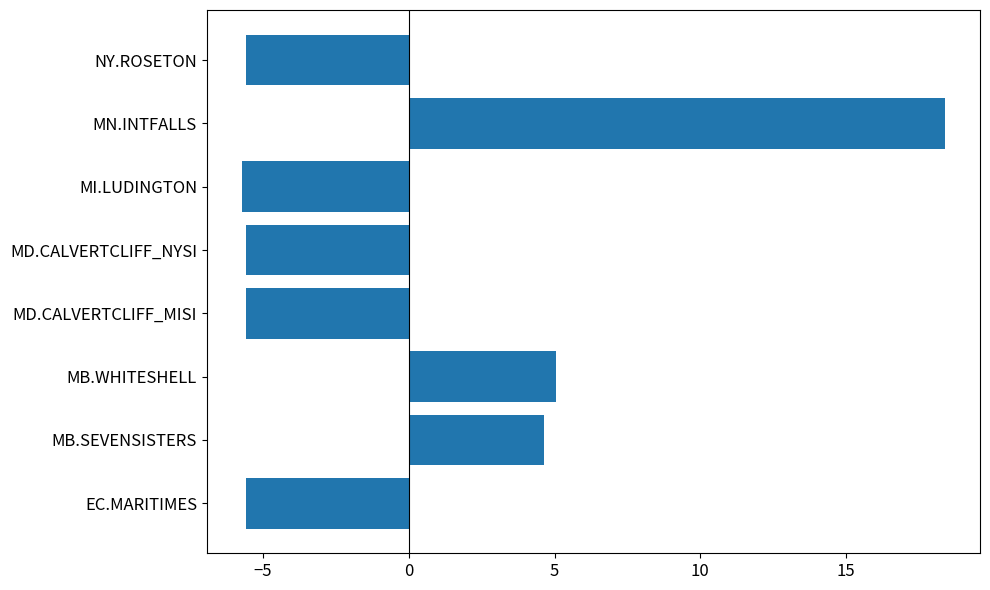

Does the chart contain stacked bars?

No